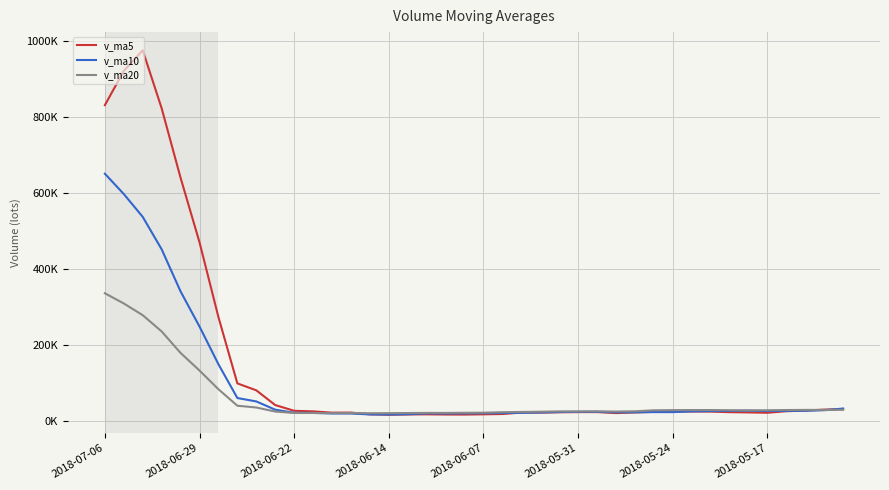

What are all the series names shown in the legend?

v_ma5, v_ma10, v_ma20